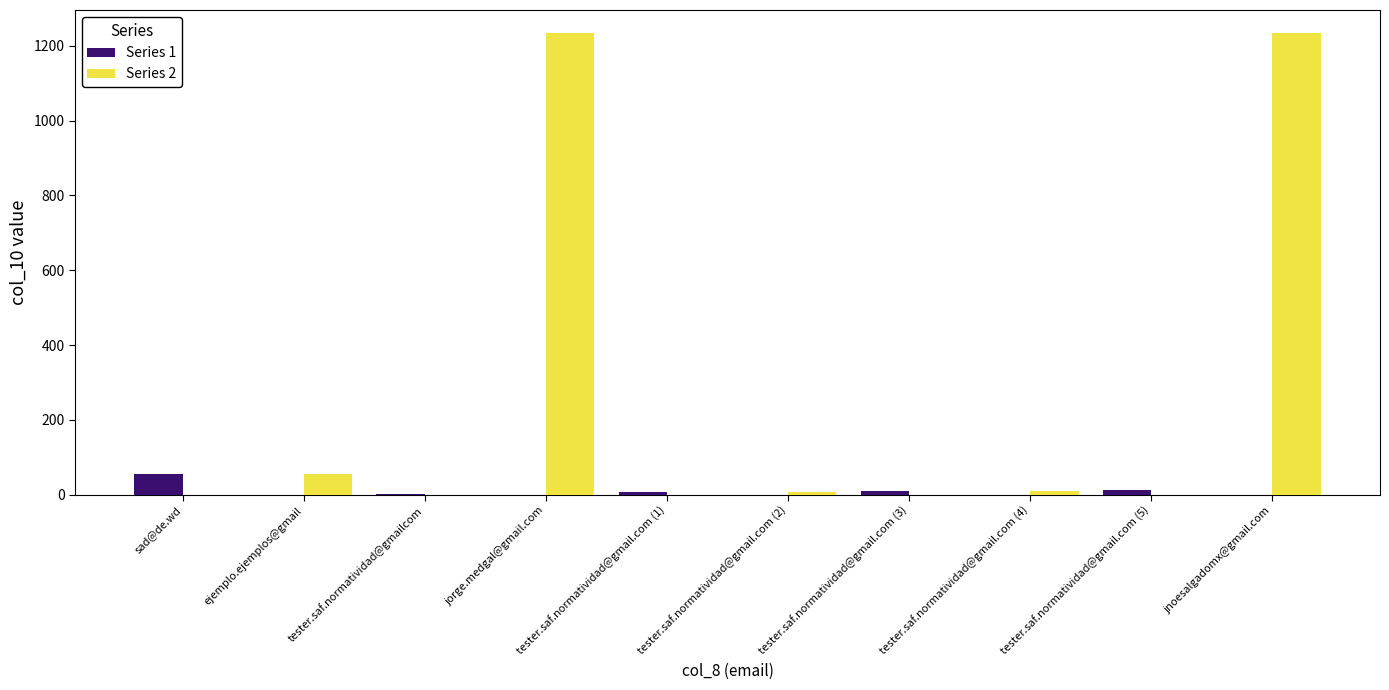

The value of Series 2 at jnoesalgadomx@gmail.com is 369. True or false?

False